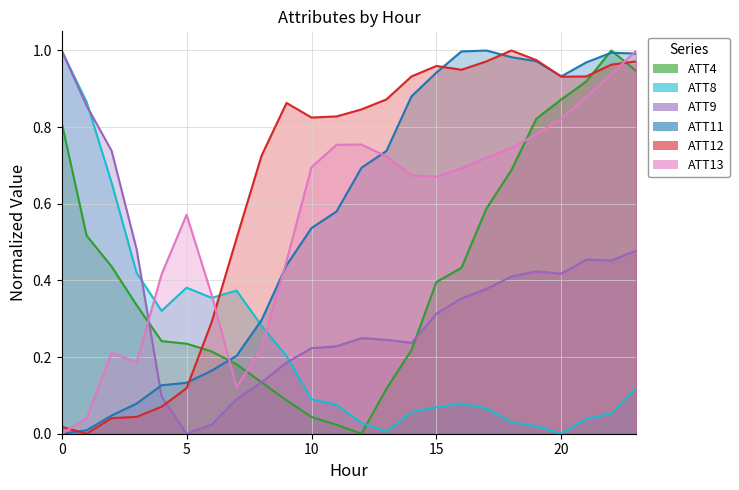

List the series in order of their peak value, lowest first.

ATT12, ATT13, ATT8, ATT9, ATT11, ATT4